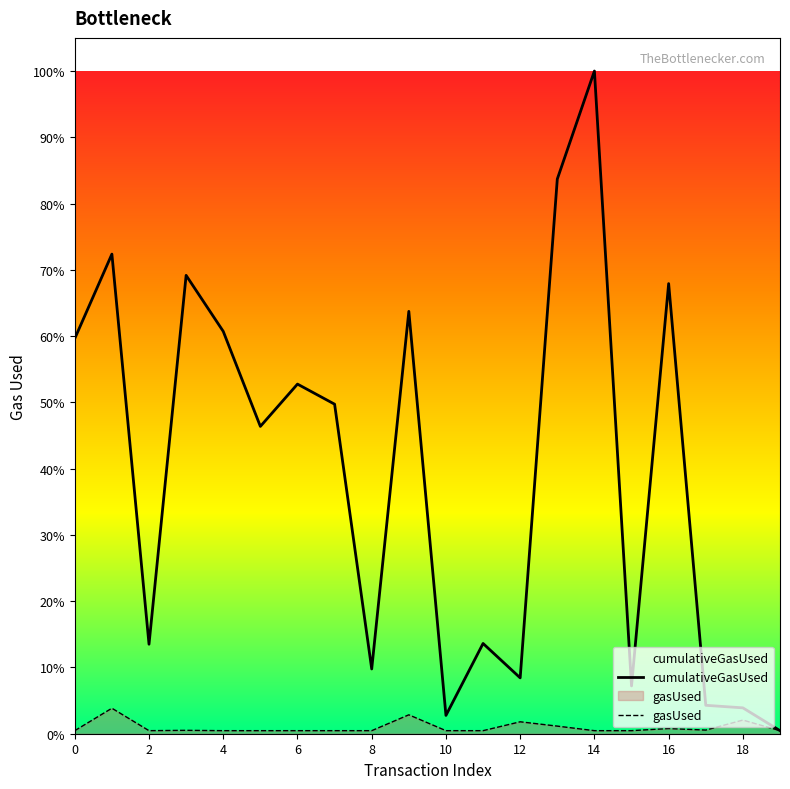

Does the chart display data point markers on the line(s)?

No